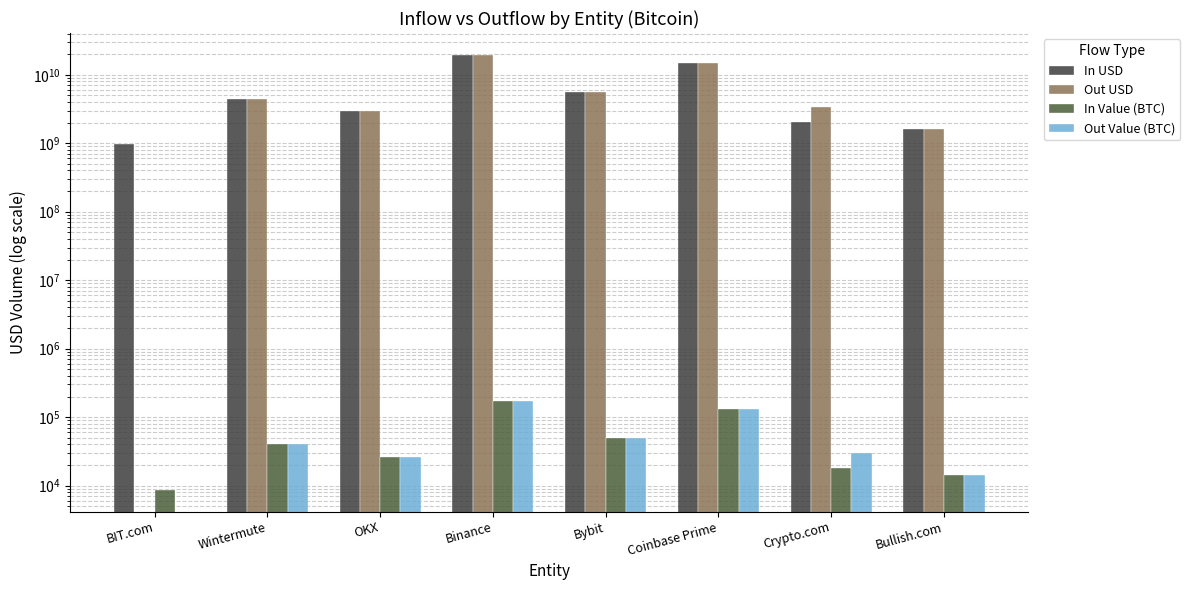

Does the chart contain any negative values?

No